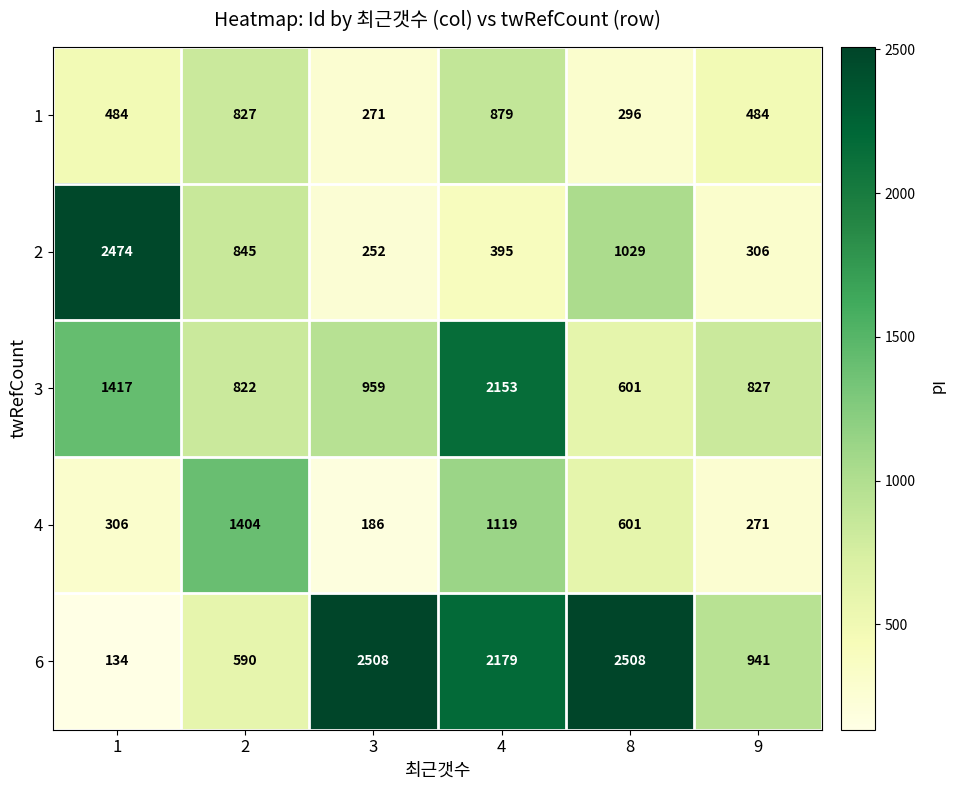

Reading left to right, extract all data points from this chart.

1: 1=484	2=827	3=271	4=879	8=296	9=484
2: 1=2474	2=845	3=252	4=395	8=1029	9=306
3: 1=1417	2=822	3=959	4=2153	8=601	9=827
4: 1=306	2=1404	3=186	4=1119	8=601	9=271
6: 1=134	2=590	3=2508	4=2179	8=2508	9=941